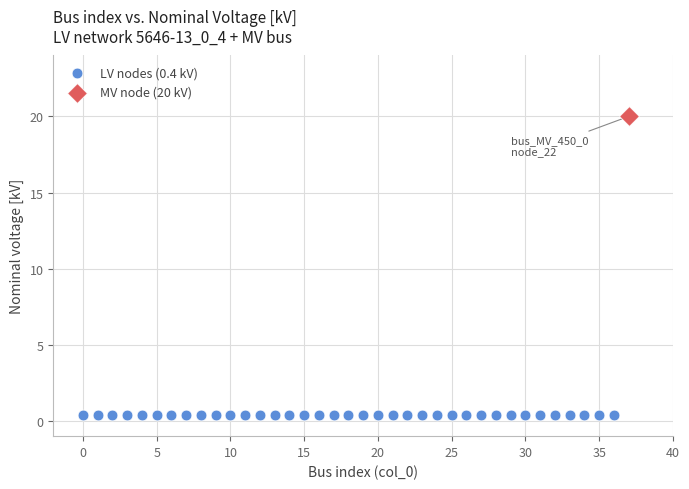

Which series reaches the maximum Y coordinate?

MV node (20 kV)